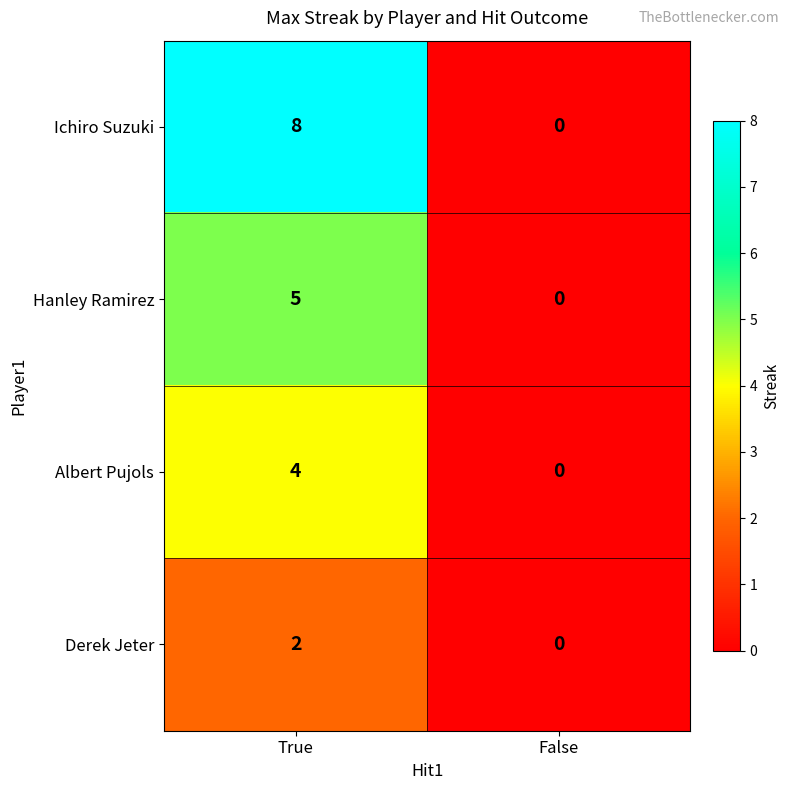

How many data points does each series have?

2